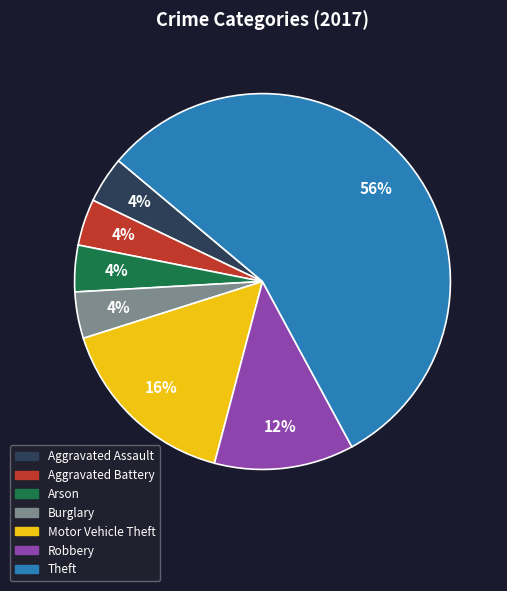

Do Burglary and Arson together represent more than half of the pie?

No